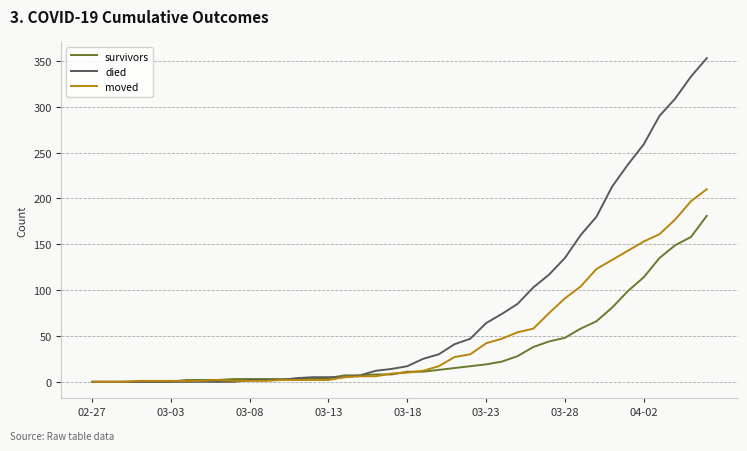

Rank the series by their average value, from highest to lowest.

died, moved, survivors